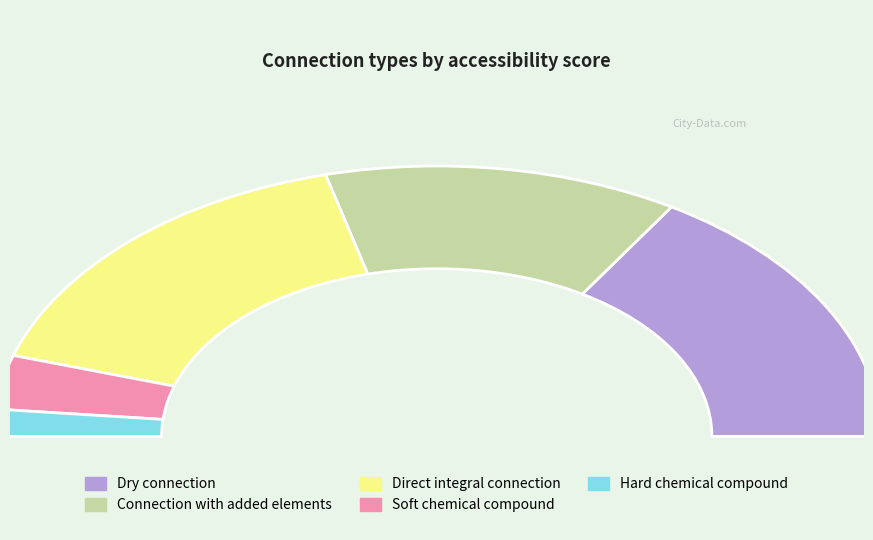

How many slices are in this pie chart?

5